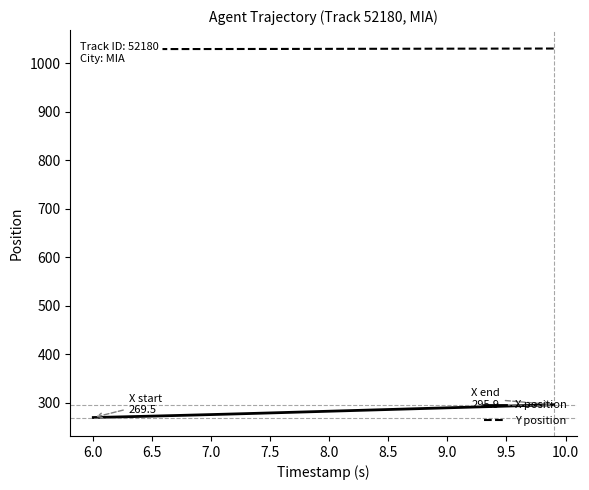

What is the maximum value for X position?

295.9